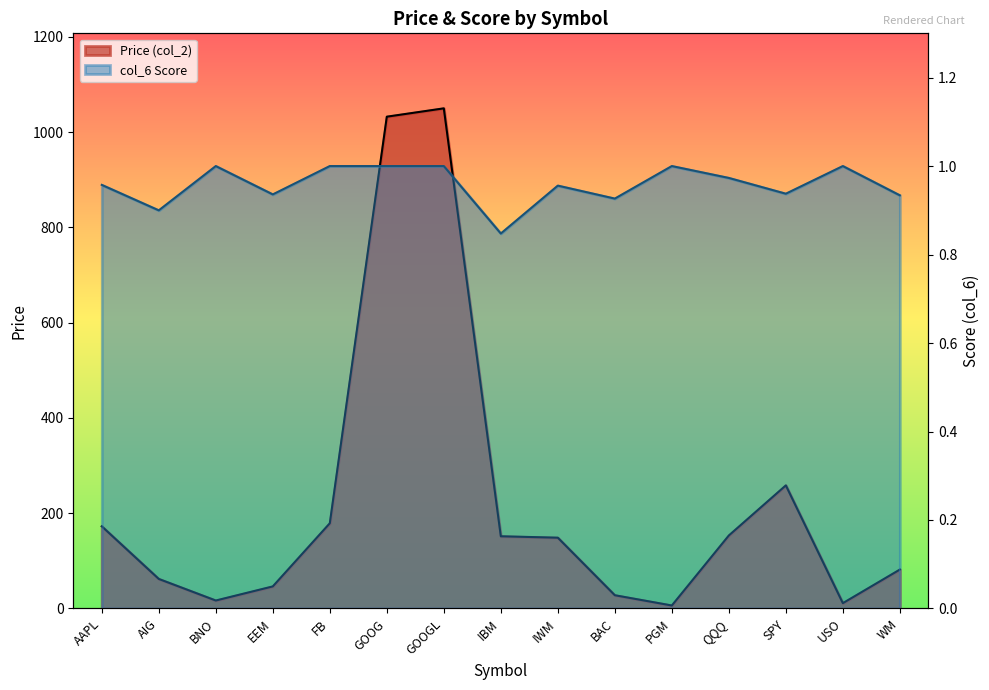

Reading left to right, transcribe all the data shown in this chart.

Price (col_2): AAPL=172.5	AIG=62.0	BNO=16.7	EEM=46.3	FB=178.9	GOOG=1032.5	GOOGL=1050.0	IBM=151.6	IWM=148.6	BAC=27.8	PGM=6.3	QQQ=153.3	SPY=258.4	USO=11.2	WM=81.7
col_6 Score: AAPL=1.0	AIG=0.9	BNO=1.0	EEM=0.9	FB=1.0	GOOG=1.0	GOOGL=1.0	IBM=0.8	IWM=1.0	BAC=0.9	PGM=1.0	QQQ=1.0	SPY=0.9	USO=1.0	WM=0.9